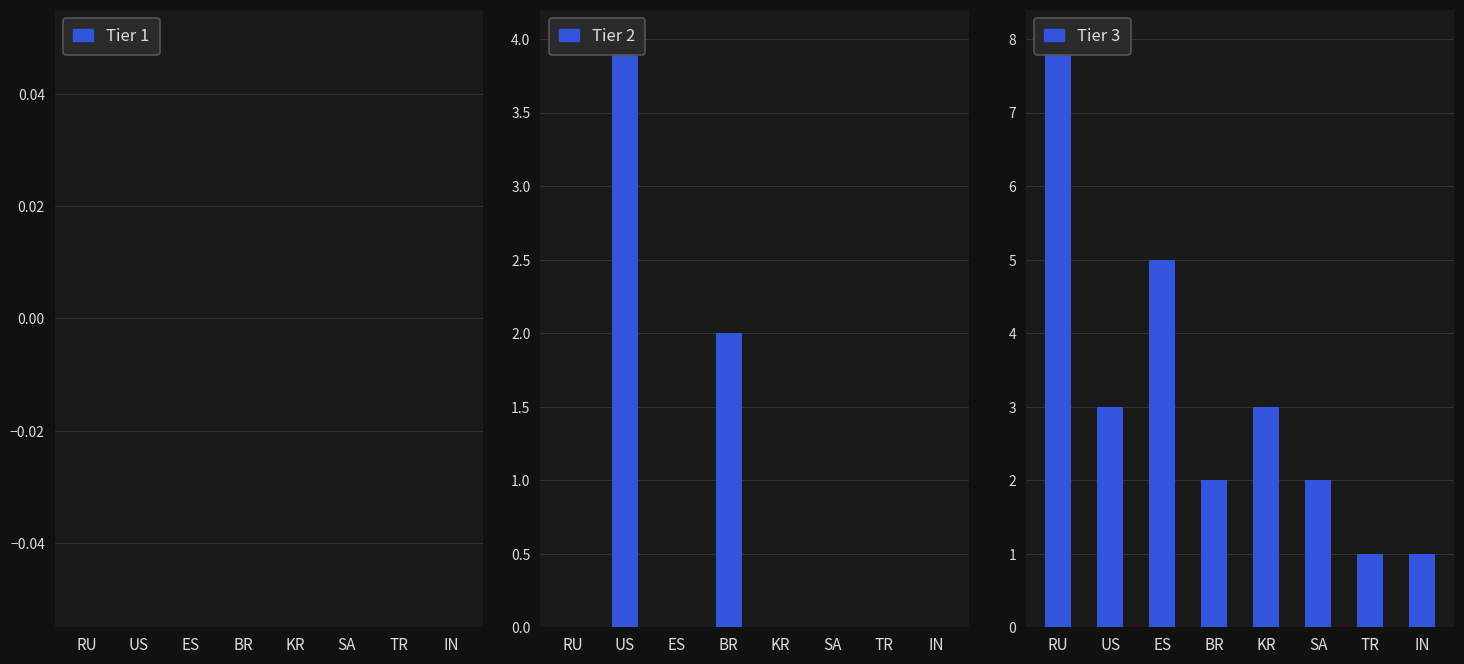

List the labels in order of Tier 2 value, smallest first.

RU, ES, KR, SA, TR, IN, BR, US